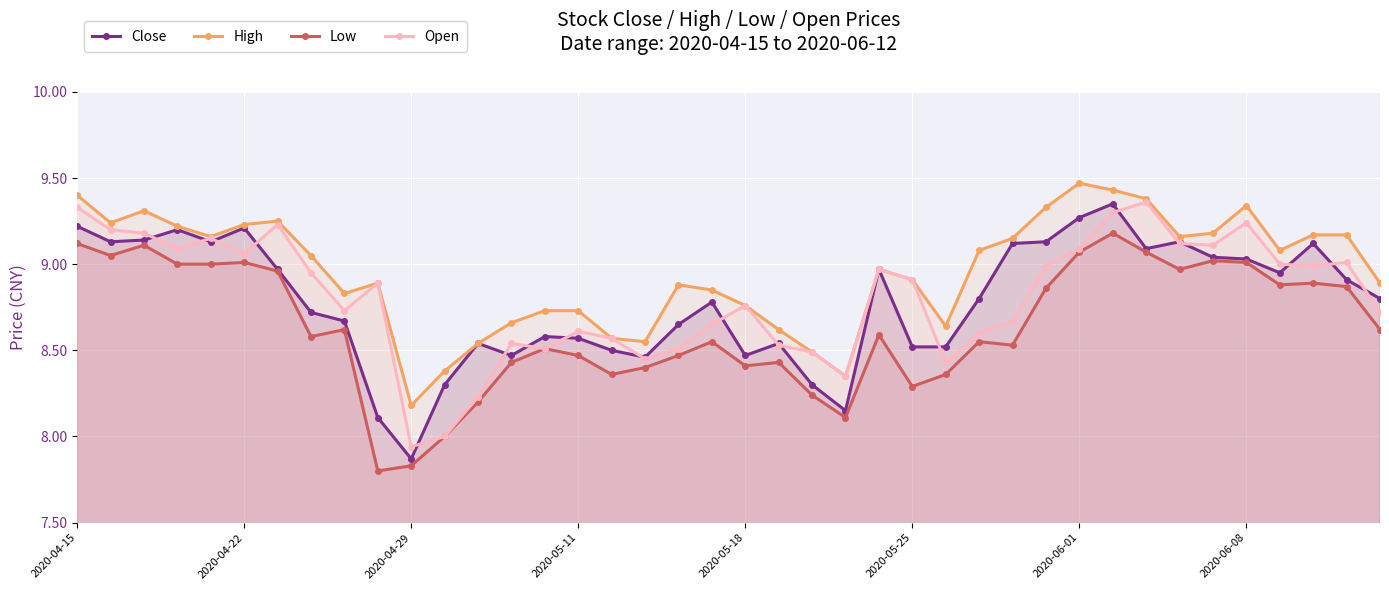

Which series has the largest total across all categories?

High